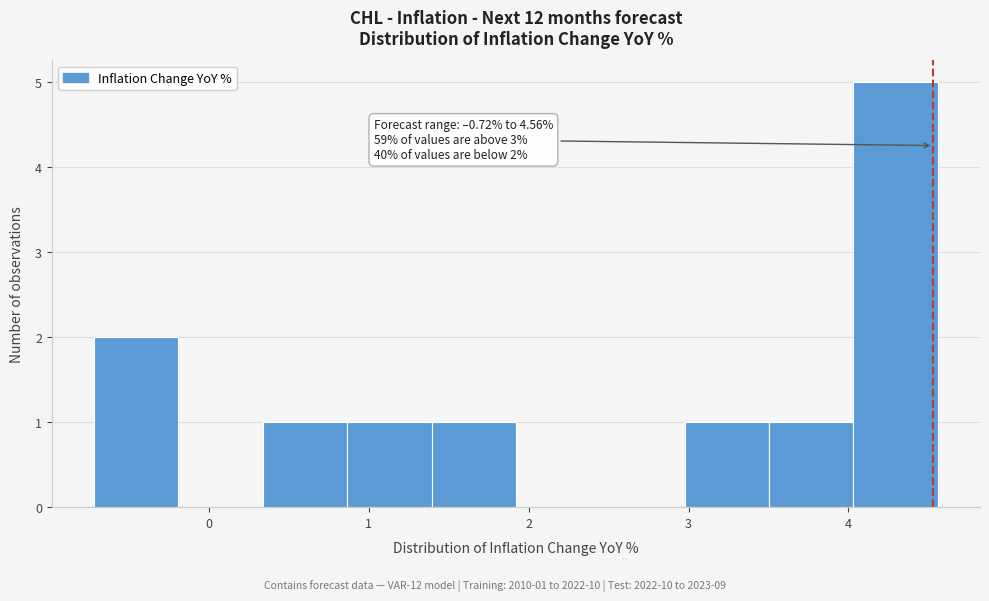

Over which range of the x-axis is the bar tallest?

4.0 to 4.6